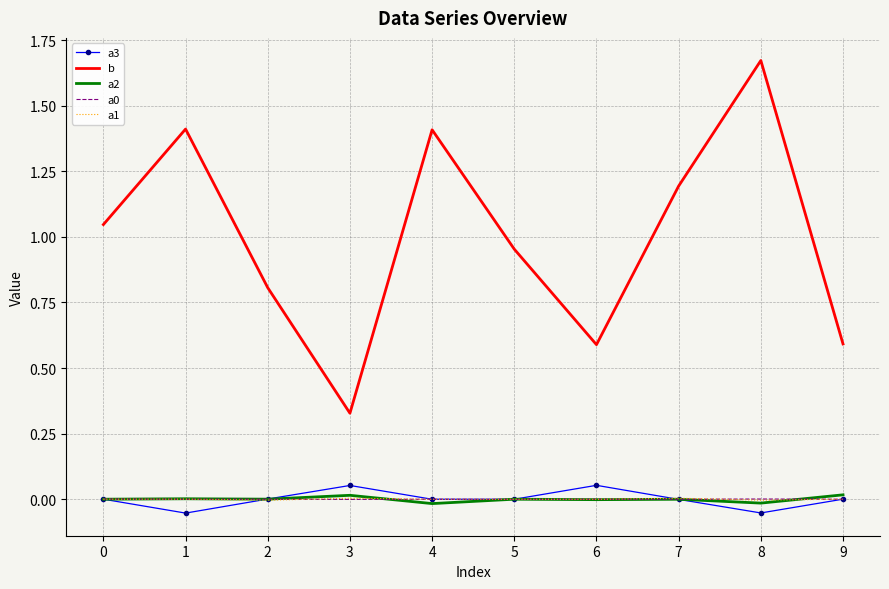

True or false: a3 and b cross at least once.

False